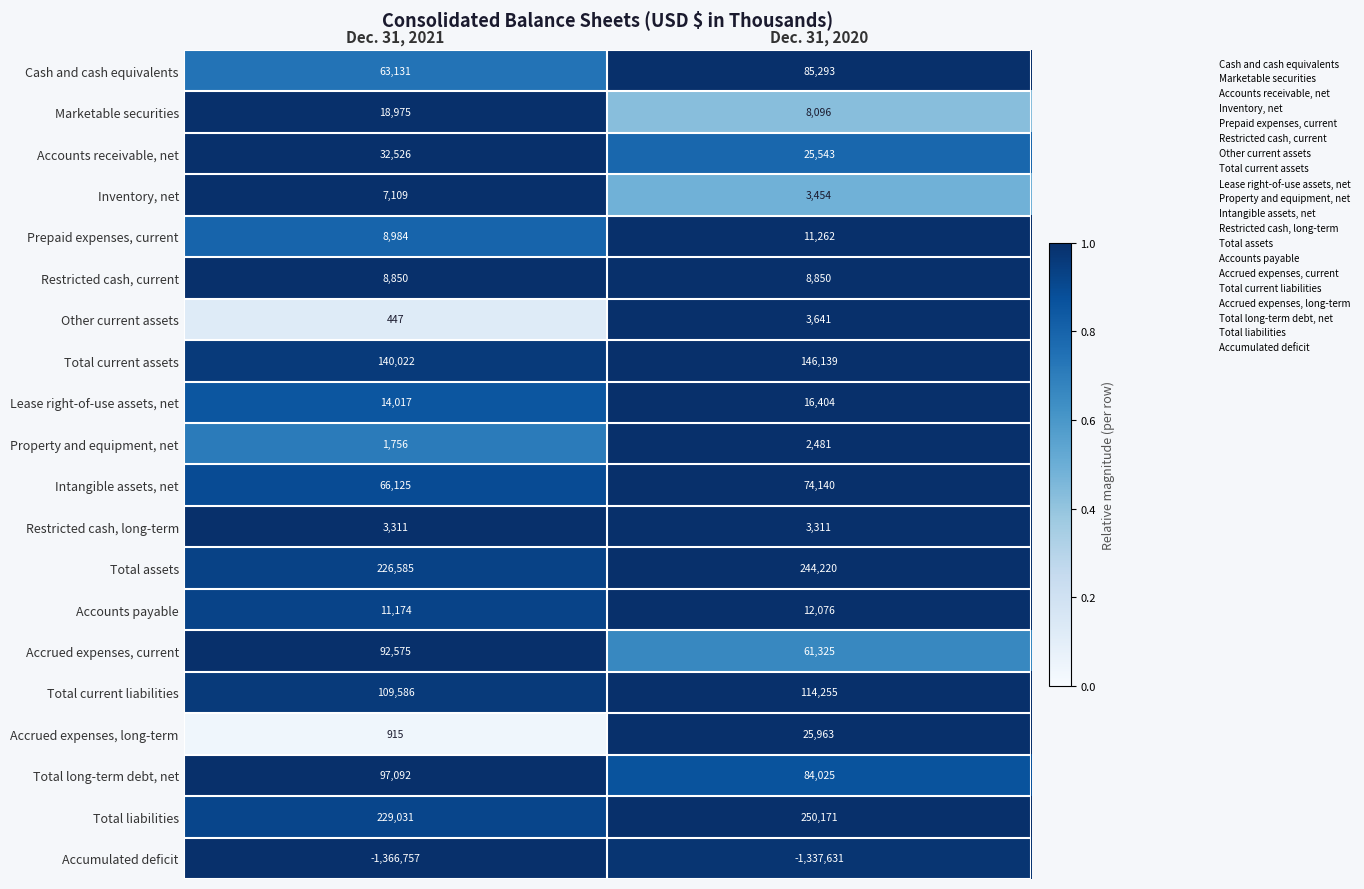

At which label is Accounts receivable, net closest to 29034?

Dec. 31, 2020